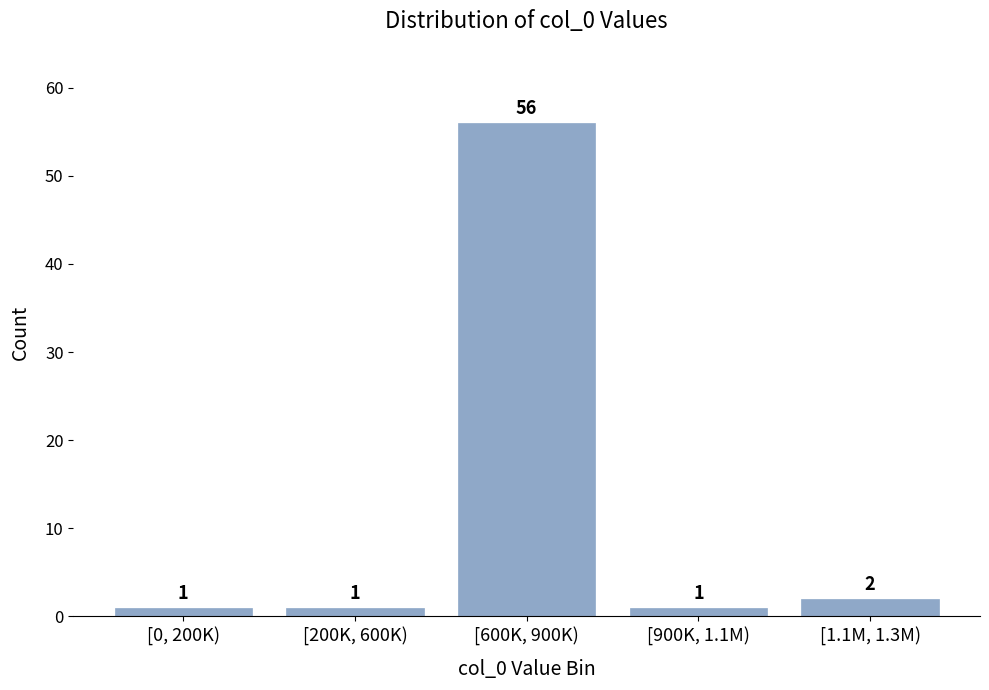

Reading left to right, transcribe all the data shown in this chart.

[0, 200K)=1	[200K, 600K)=1	[600K, 900K)=56	[900K, 1.1M)=1	[1.1M, 1.3M)=2